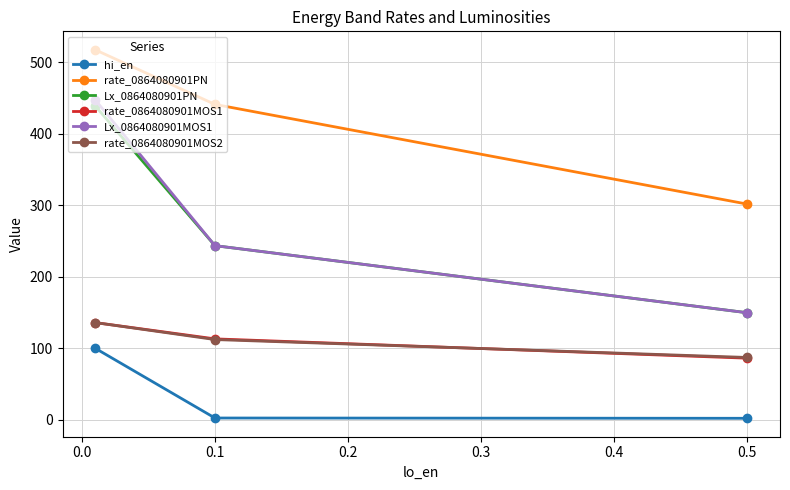

What are all the series names shown in the legend?

hi_en, rate_0864080901PN, Lx_0864080901PN, rate_0864080901MOS1, Lx_0864080901MOS1, rate_0864080901MOS2